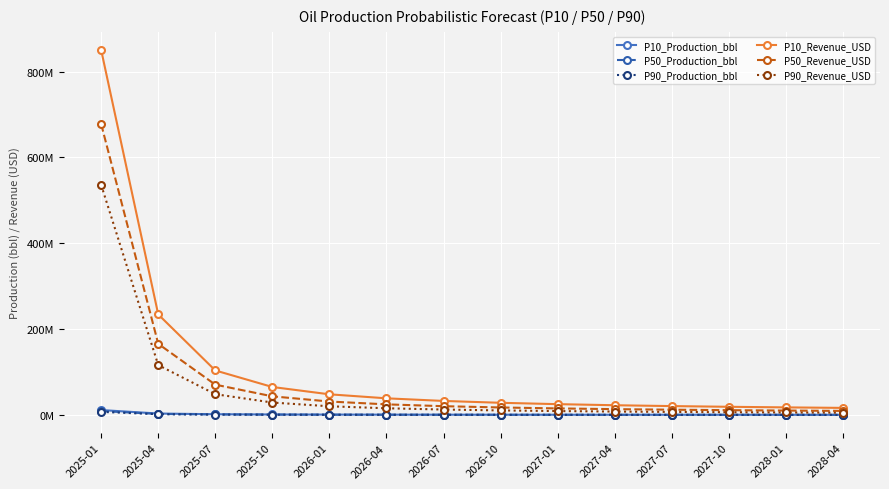

Is this an area chart (filled region under the line)?

No